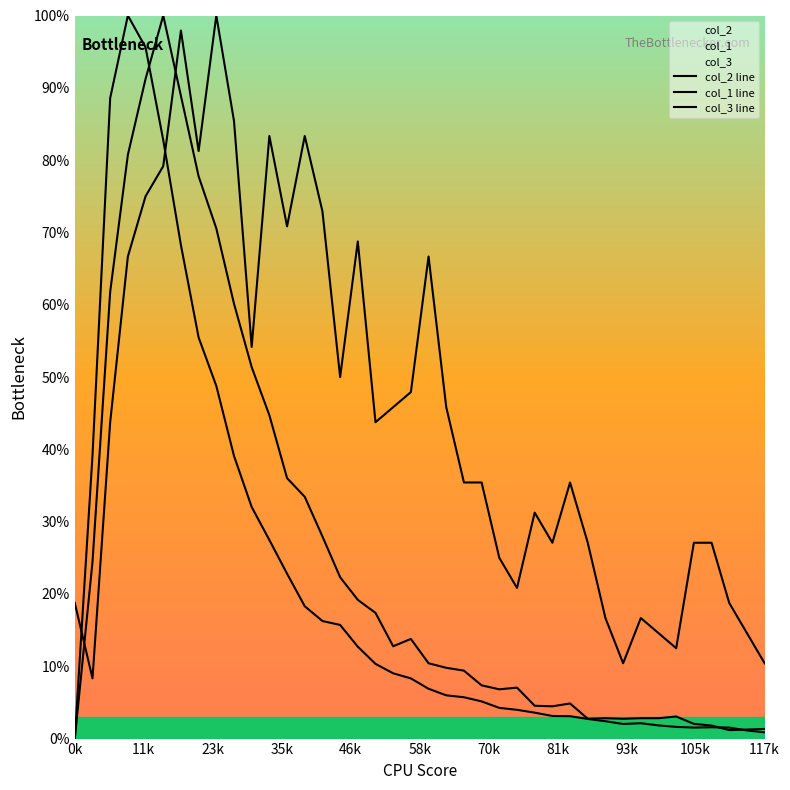

Which series has the widest spread of values?

col_2 line